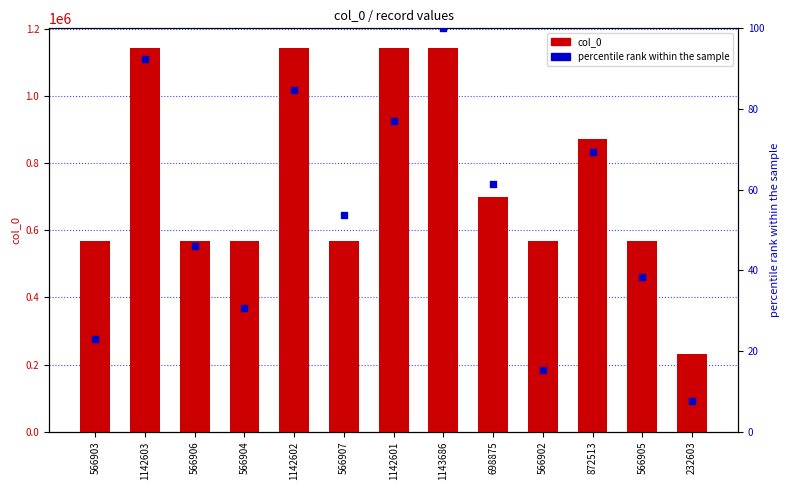

Which series reaches the maximum Y coordinate?

col_0